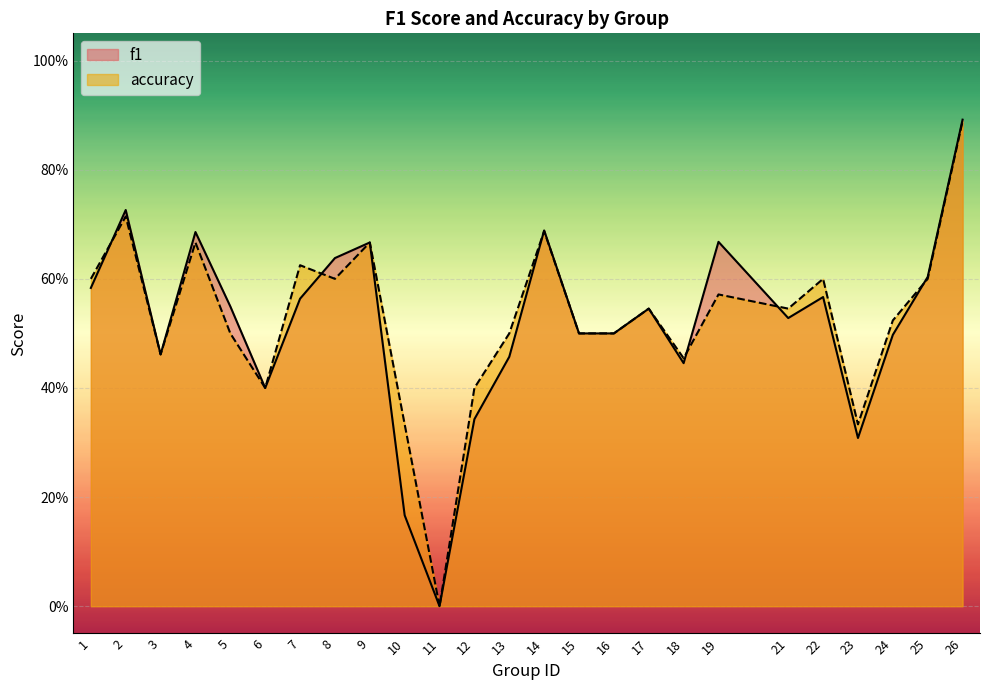

What is the spread (max minus min) of values at 10?

0.2